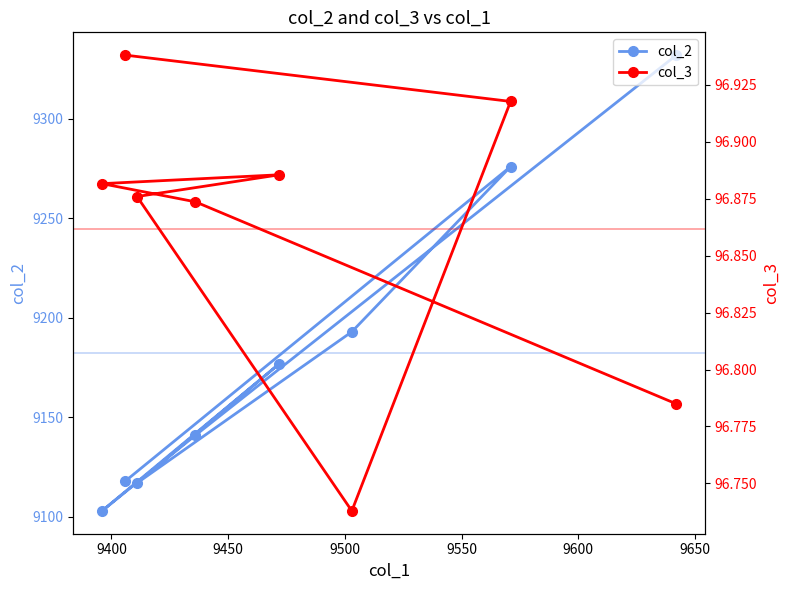

True or false: col_2 and col_3 intersect in this chart.

False